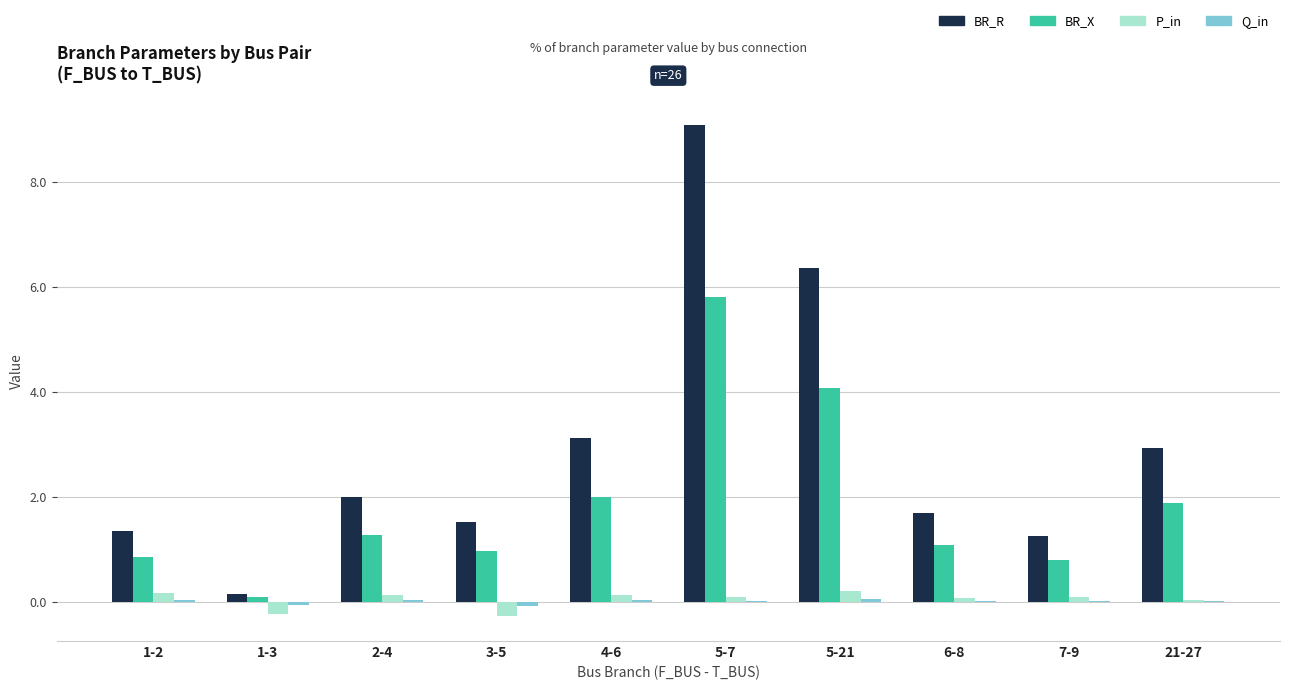

Are the bars horizontal?

No